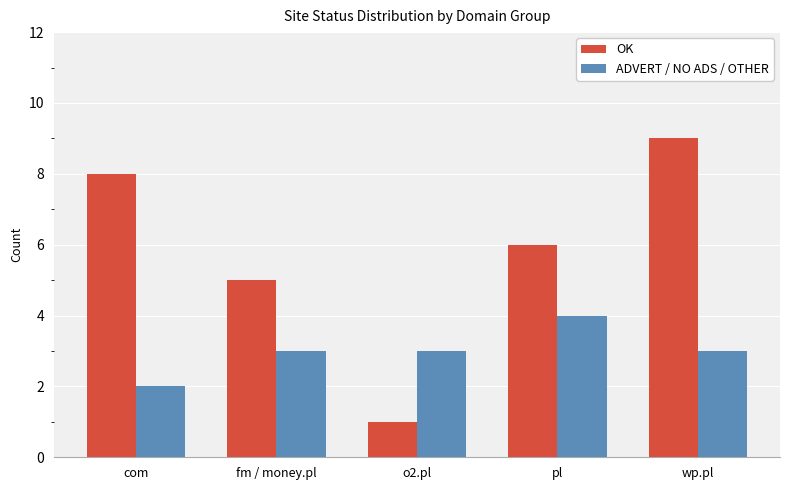

List the labels in order of OK value, smallest first.

o2.pl, fm / money.pl, pl, com, wp.pl